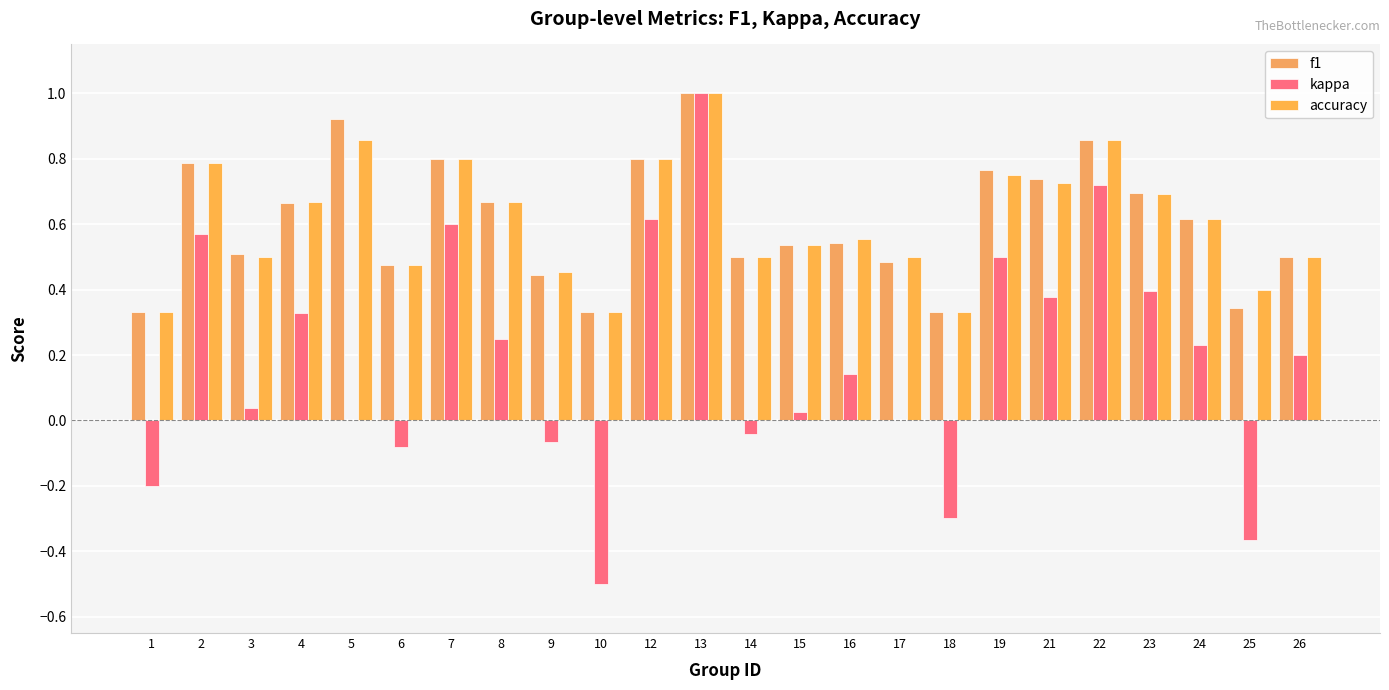

How many data points does each series have?

24